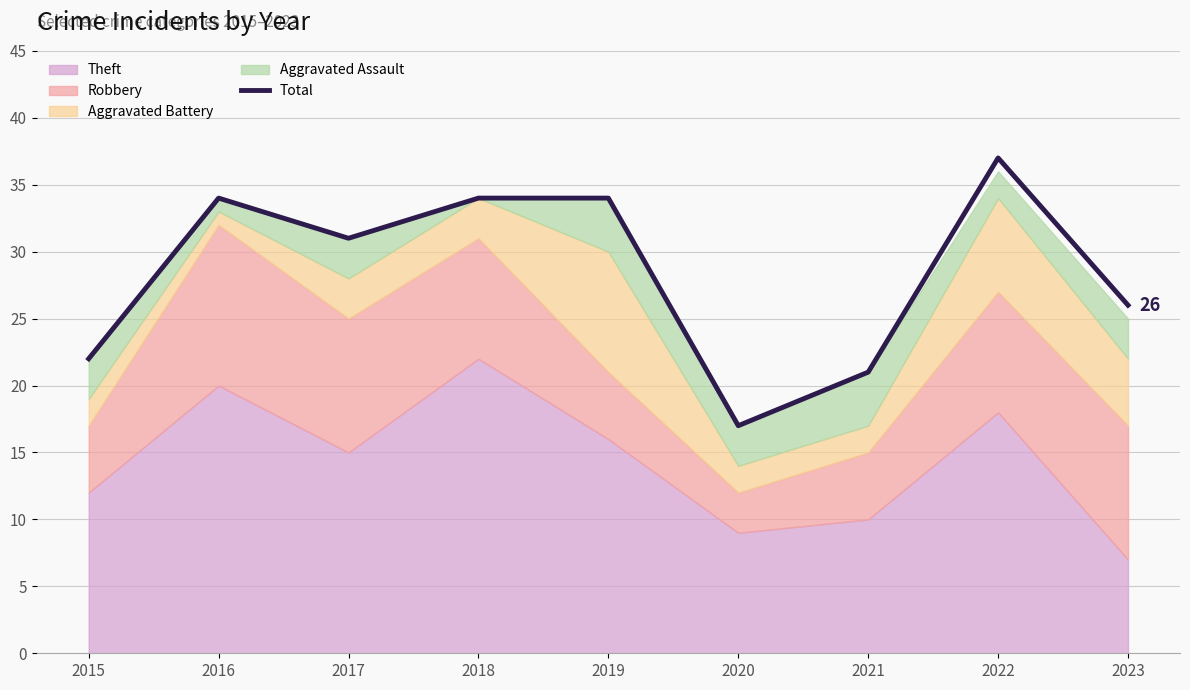

How many data points are above 31?

4